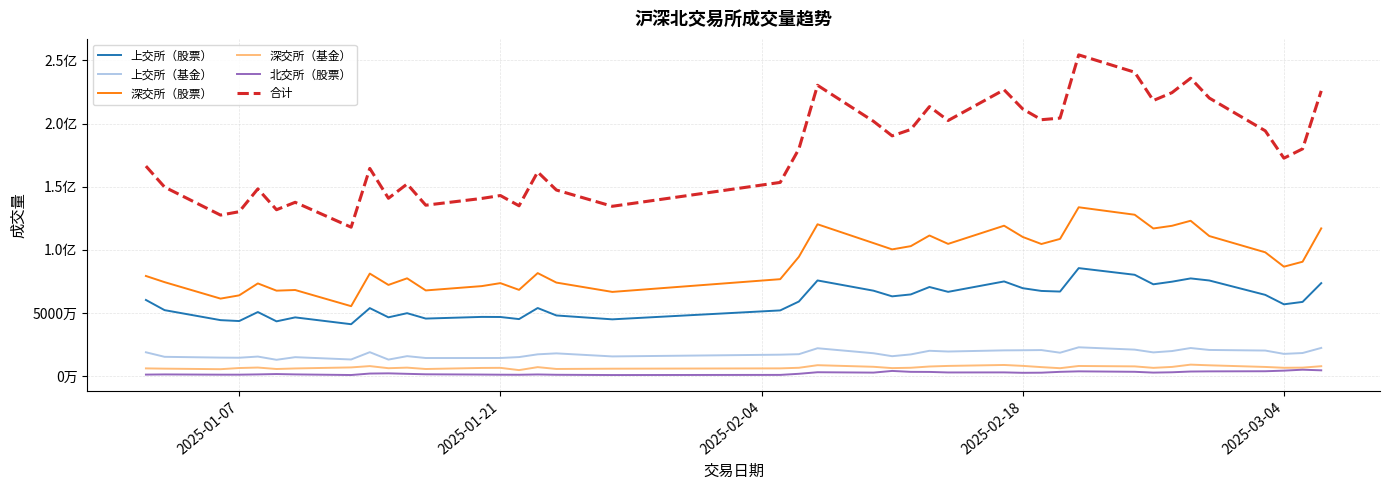

What is the value of the 深交所（股票） point at the 33rd from the left?

116993000.0